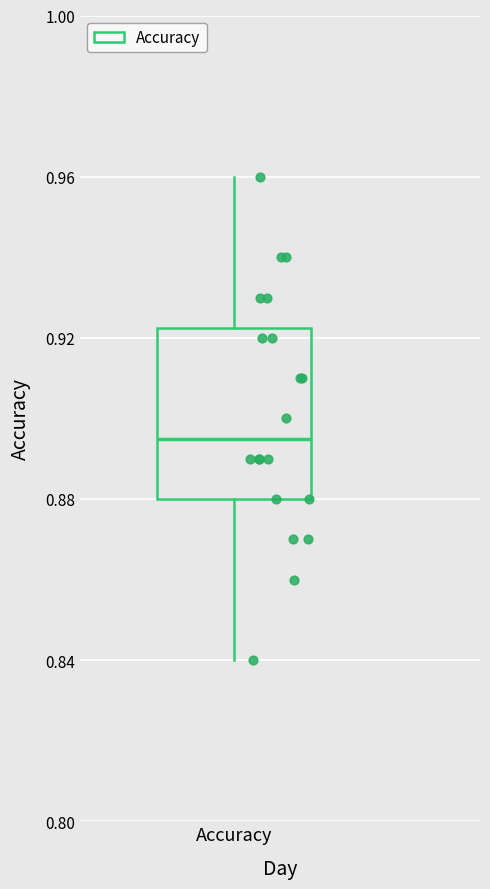

Read this box plot against the y-axis: the position of the median line, the range covered by the box, and the ends of both whiskers. The values are not printed on the chart, so give them approximately, as read against the axis.

median 0.895, box 0.880 to 0.925, whiskers 0.840 to 0.960